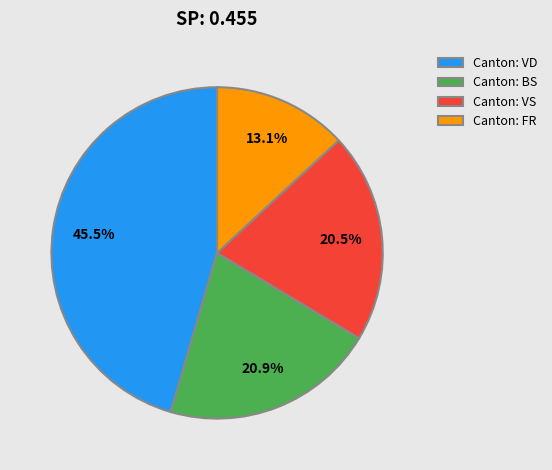

How many slices are in this pie chart?

4